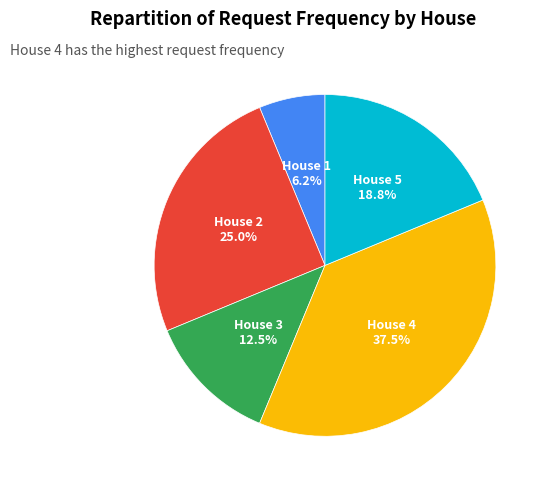

Is there a majority slice in this chart?

No